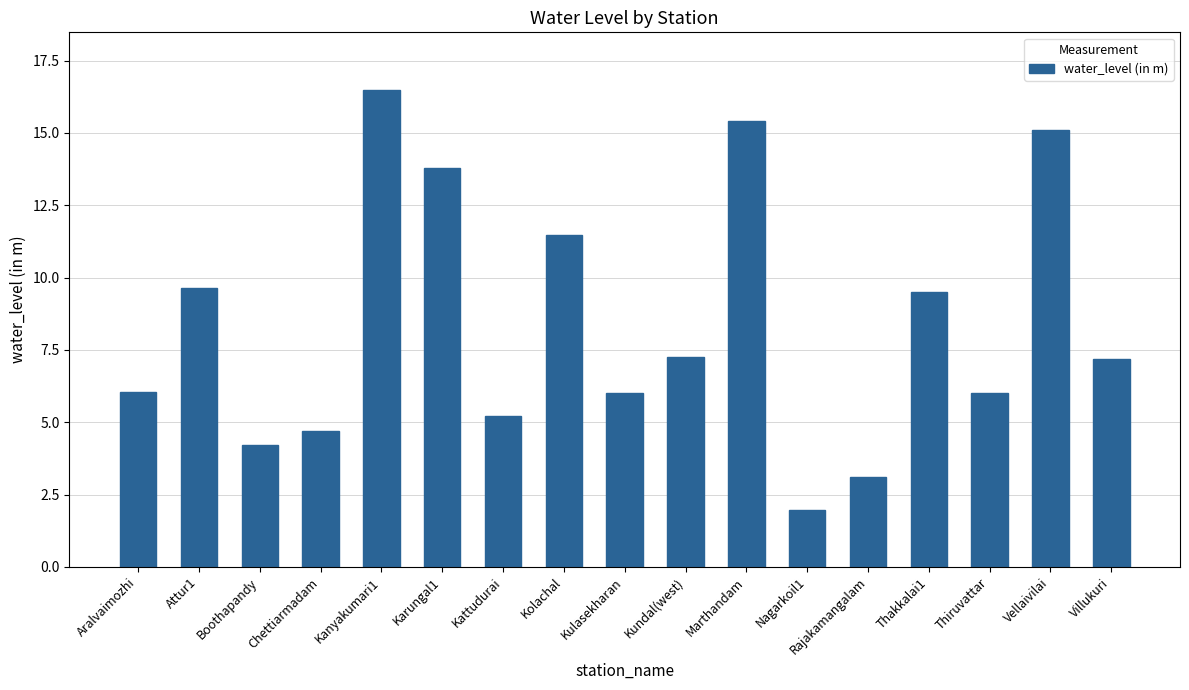

Count the number of values greater than 7.

9